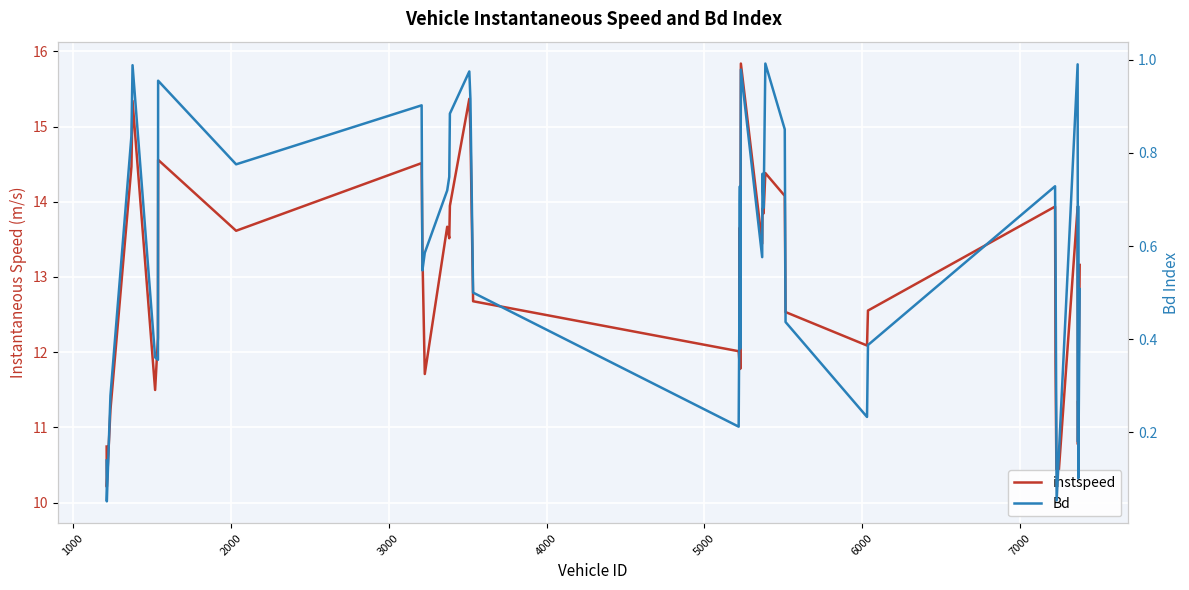

Is the value of Bd at 32 greater than the value of instspeed at 7000?

No